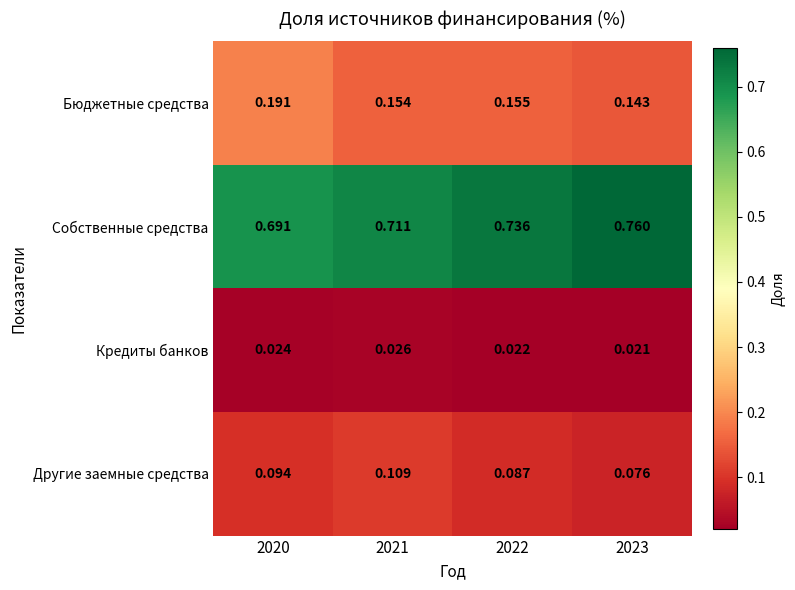

Is the value of Другие заемные средства at 2022 greater than the value of Кредиты банков at 2020?

Yes